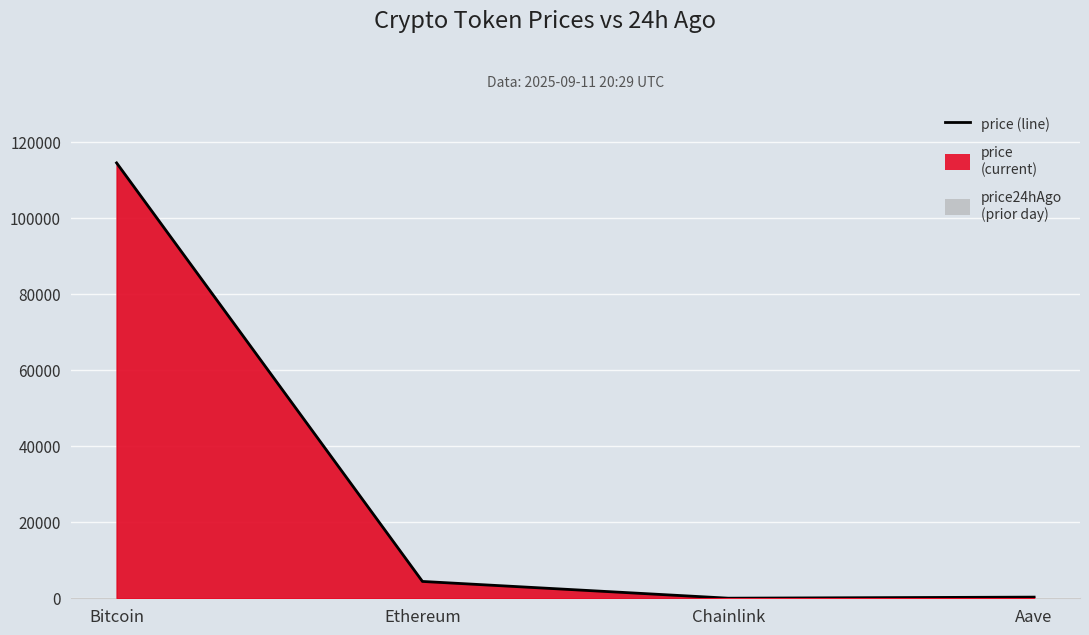

Is it true that the value at Bitcoin is 114450.0?

True